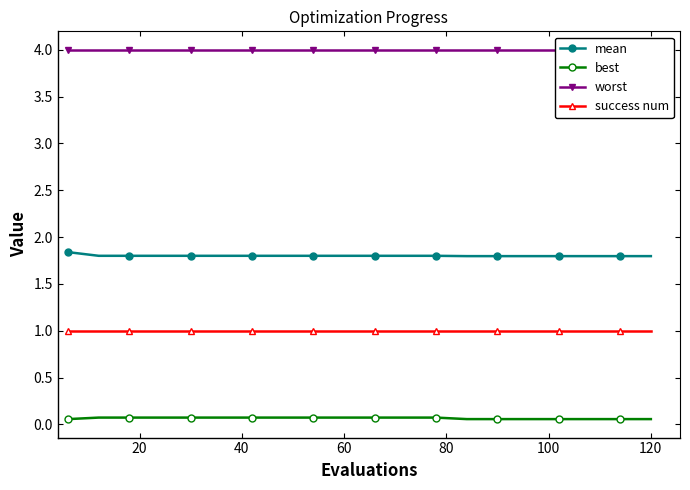

Is the value of success num at 20 greater than the value of best at 100?

Yes